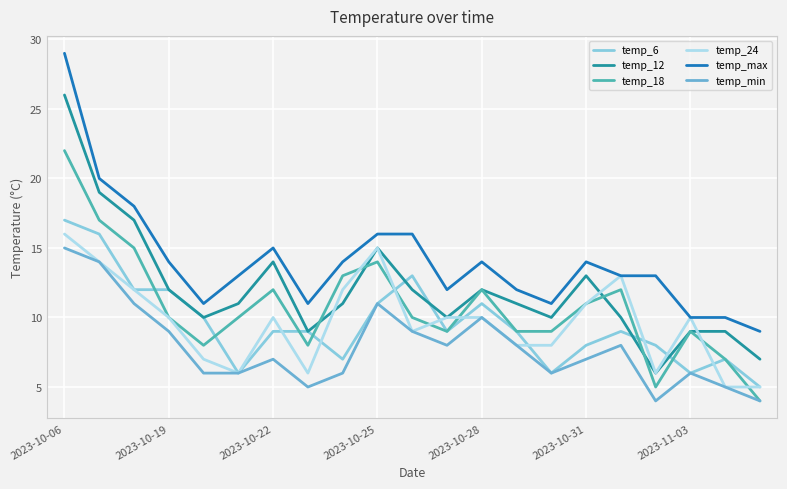

What is the maximum value shown in the chart?

29